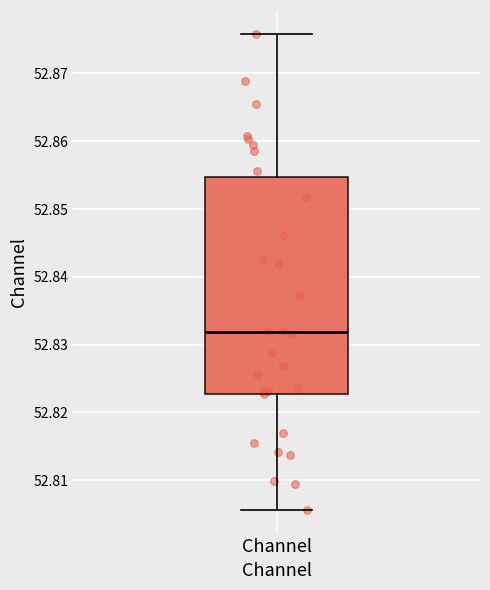

Read this box plot against the y-axis: the position of the median line, the range covered by the box, and the ends of both whiskers. The values are not printed on the chart, so give them approximately, as read against the axis.

median 52.832, box 52.823 to 52.855, whiskers 52.806 to 52.876